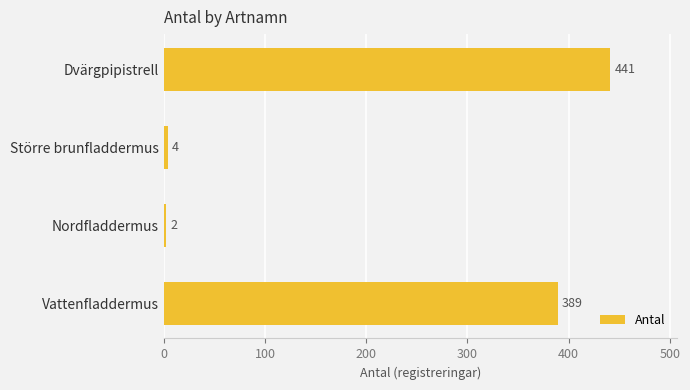

What is the difference between the second highest and second lowest values?

385